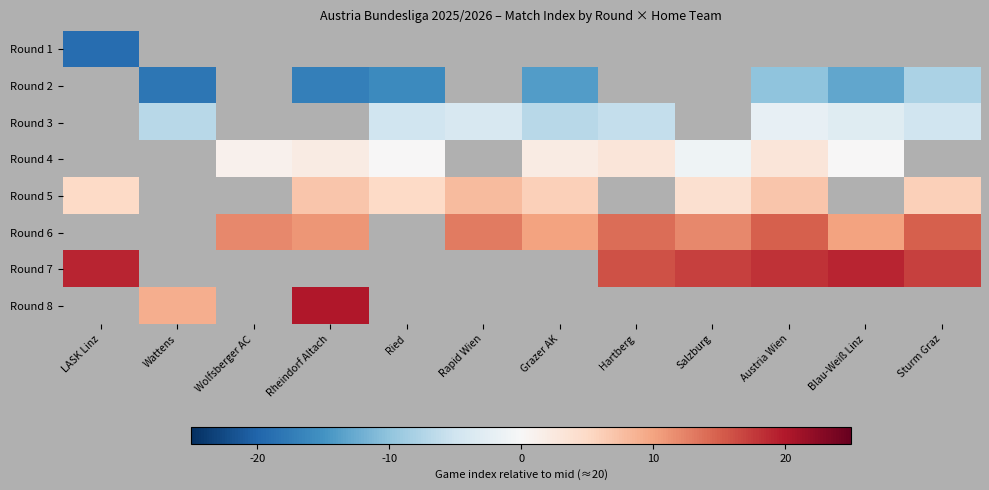

What is the greatest value displayed?

20.0